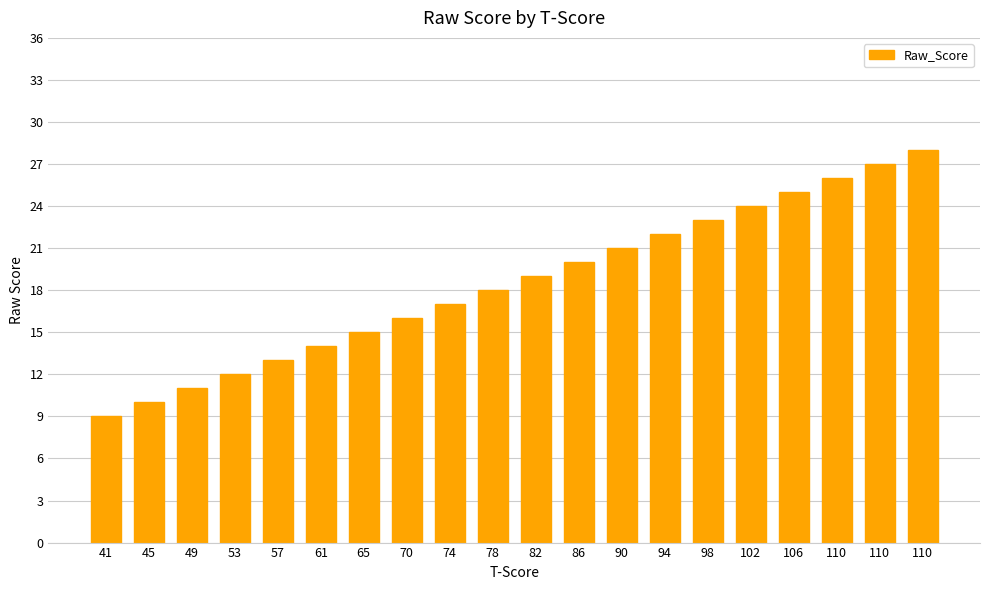

True or false: the data shows 22 at 94.

True